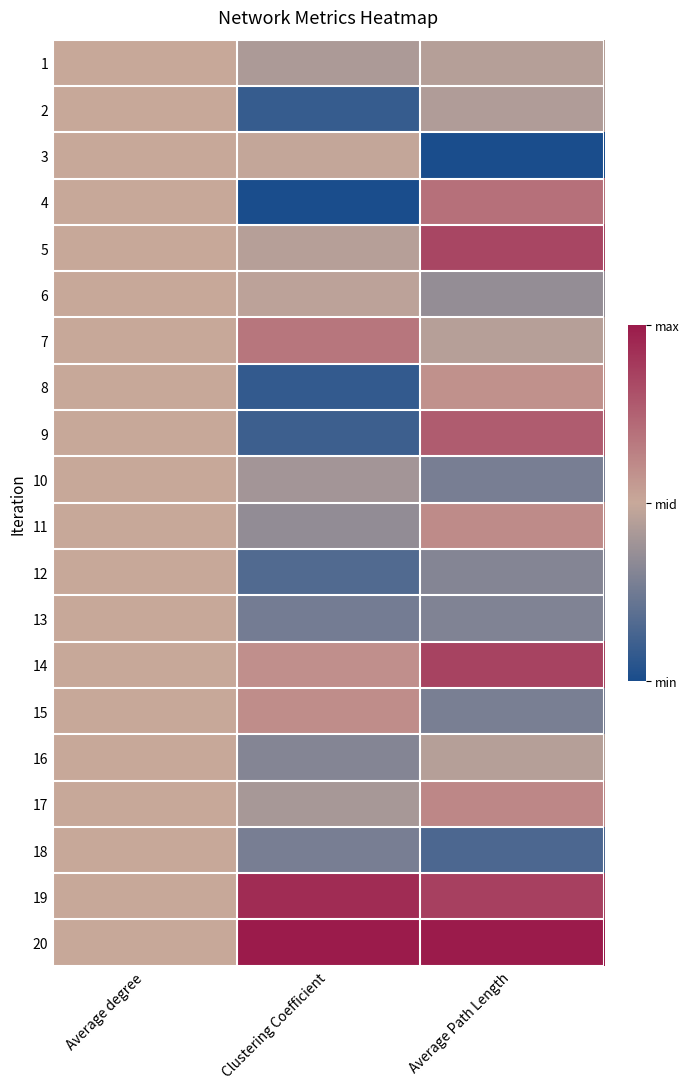

What is the spread (max minus min) of values at Average Path Length?

1.0